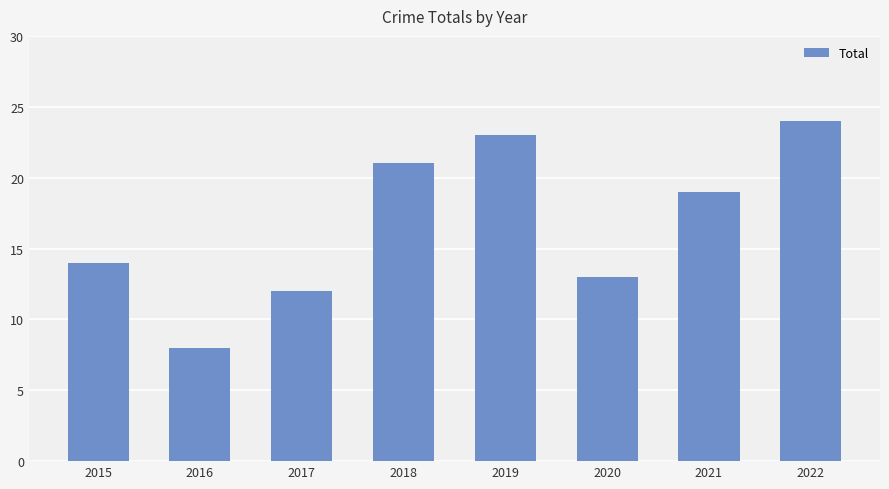

Reading left to right, list all the values displayed in this chart.

2015=14	2016=8	2017=12	2018=21	2019=23	2020=13	2021=19	2022=24